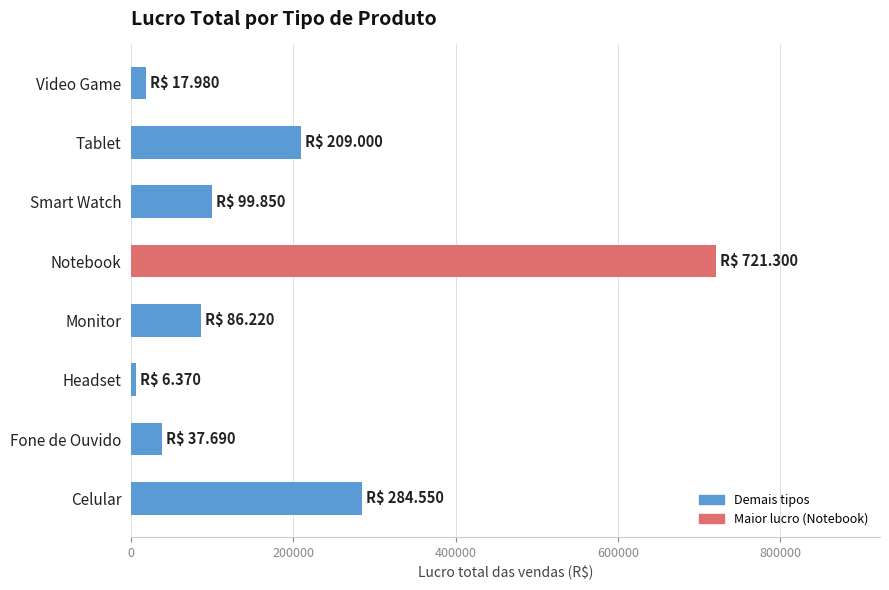

Reading bottom to top, transcribe all the data shown in this chart.

284550	37690	6370	86220	721300	99850	209000	17980